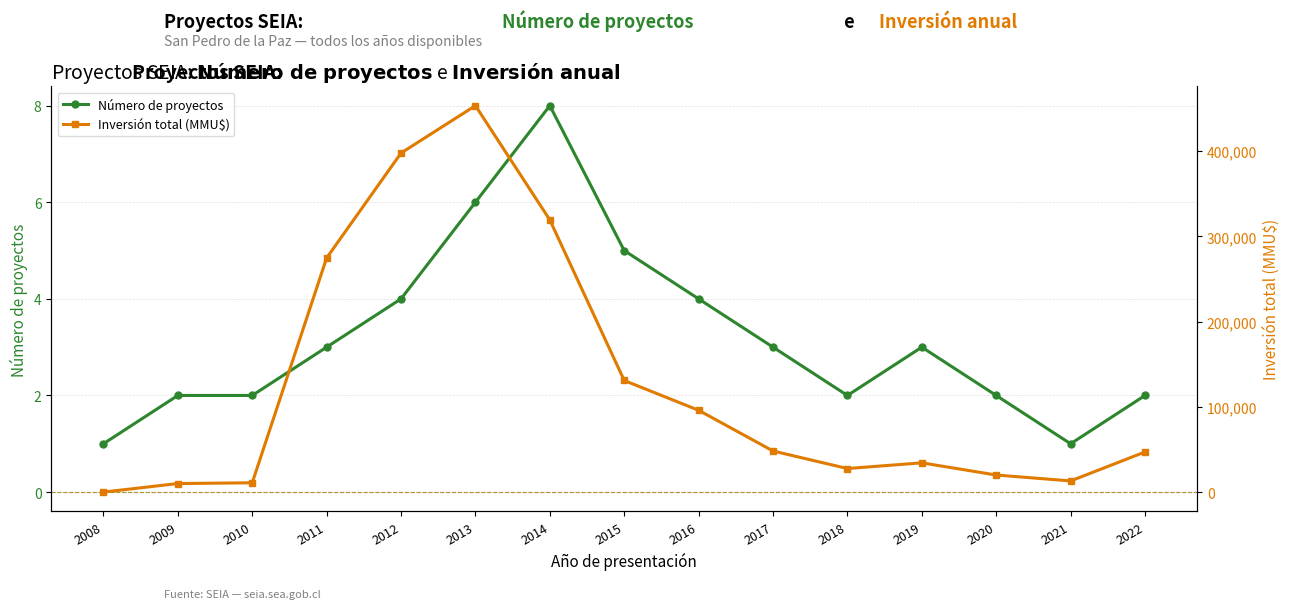

What is the greatest value displayed?

453428